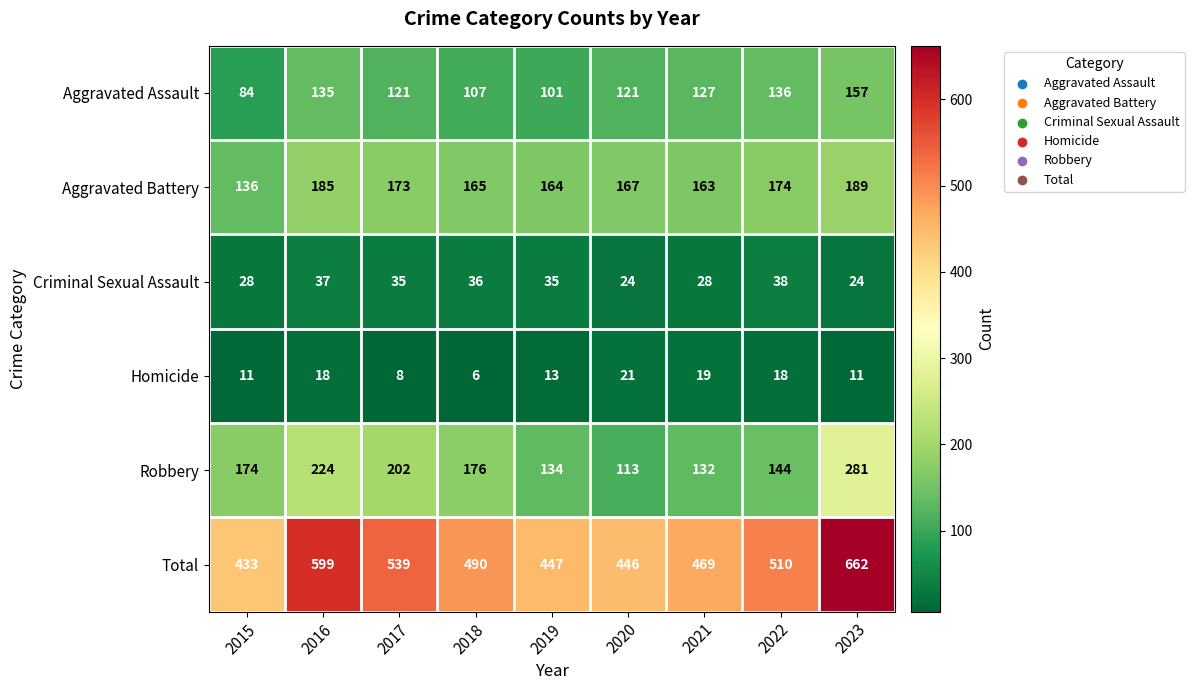

What is the sum of all Total values?

4595